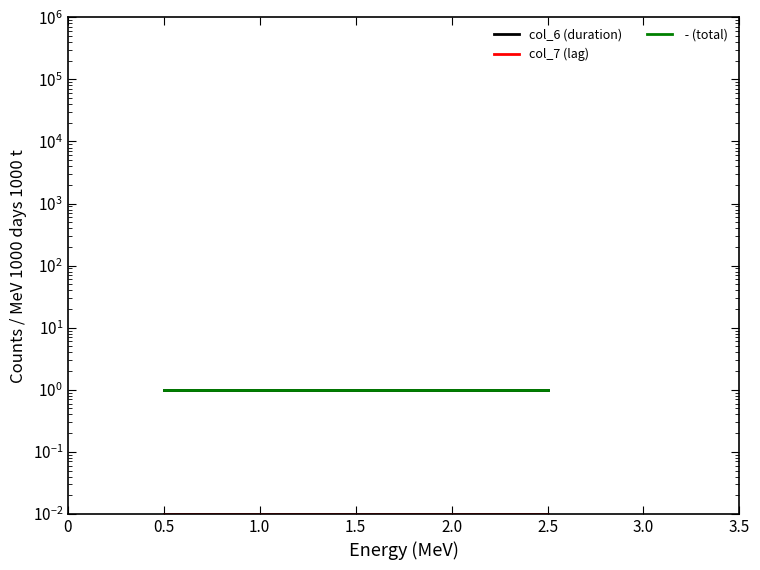

What is the value of the col_6 (duration) point at the 1st from the left?

1.0